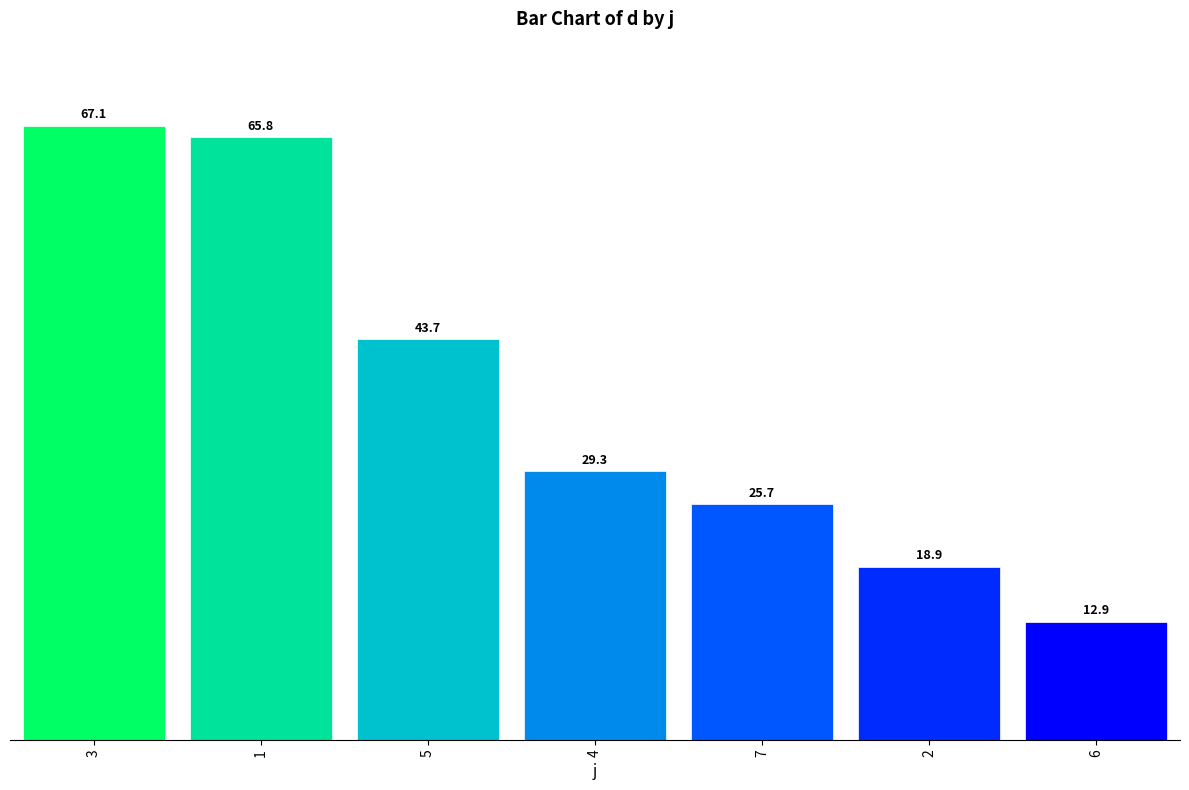

What position from the right is 3?

7